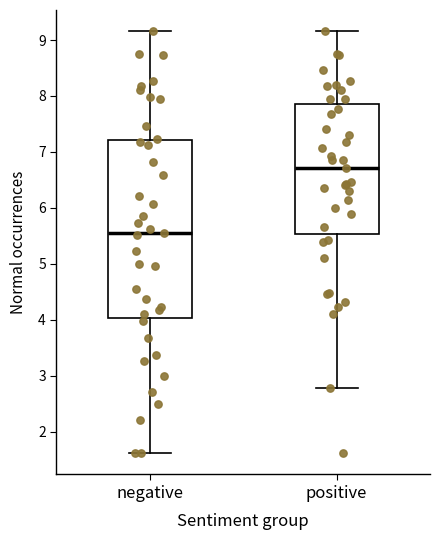

Where does the upper whisker of the box for positive end on the y-axis? The values are not printed on the chart, so give them approximately, as read against the axis.

9.2